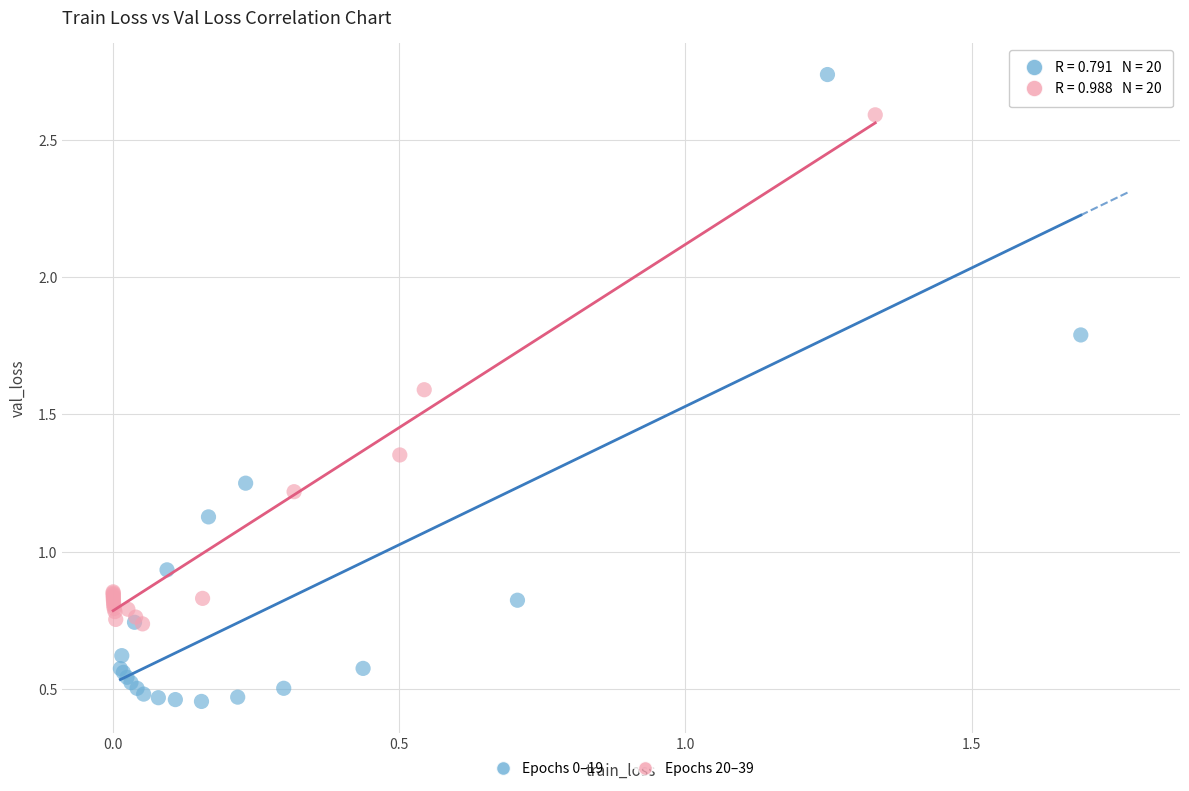

What are all the series names shown in the legend?

Epochs 0–19, Epochs 20–39